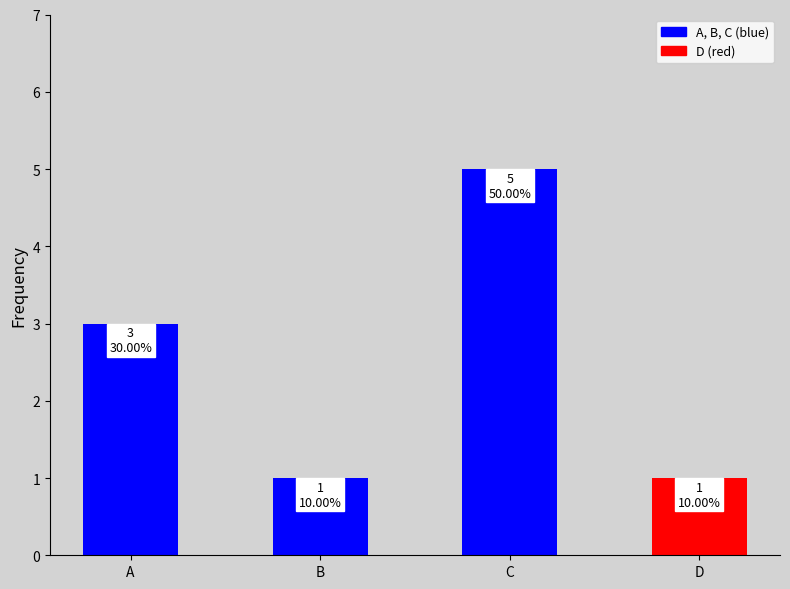

Is it true that the value at A is 2?

False